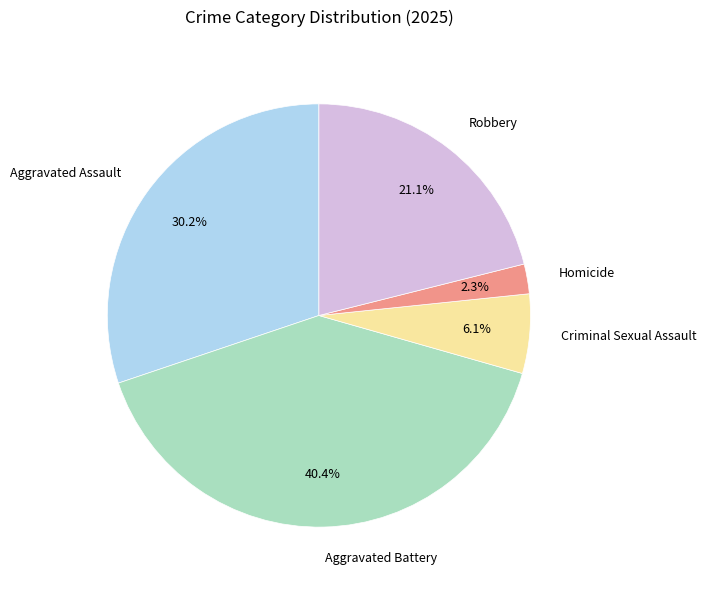

What is the ratio of the value at Aggravated Battery to the value at Aggravated Assault?

1.3